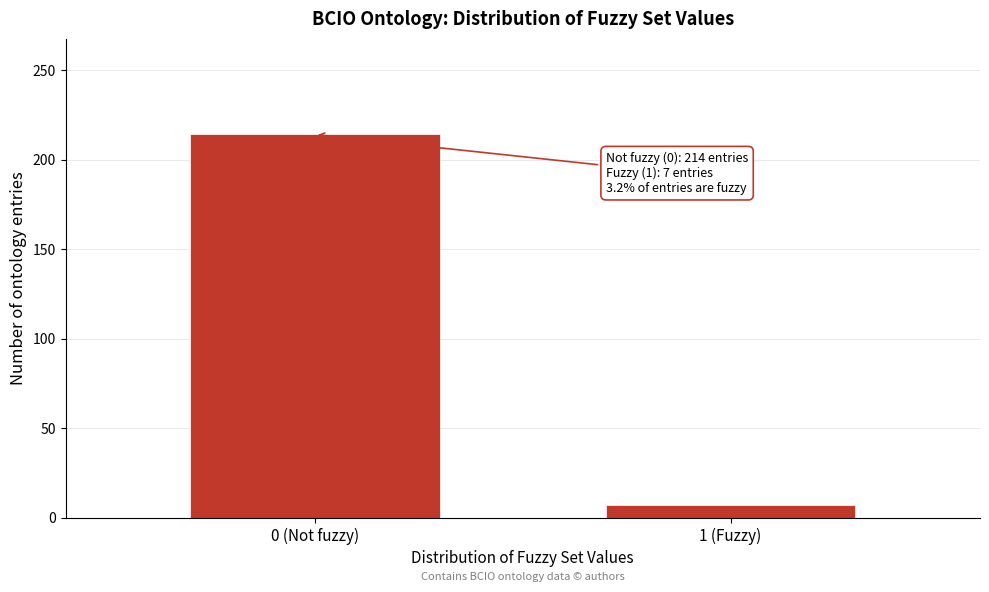

Reading right to left, list all the values displayed in this chart.

1 (Fuzzy)=7	0 (Not fuzzy)=214